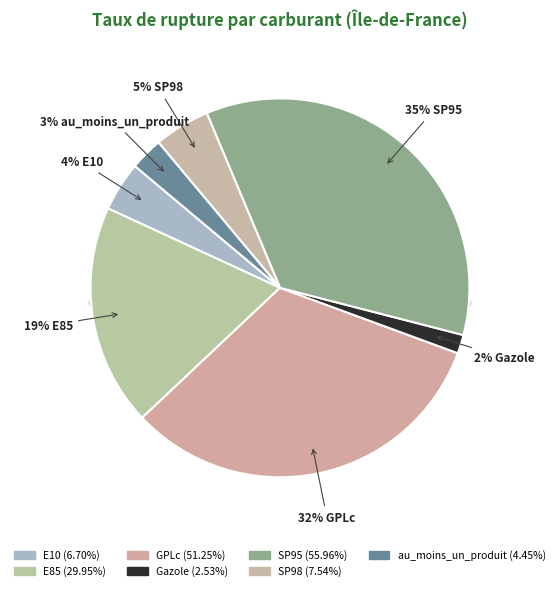

What is the change in value from SP98 to au_moins_un_produit?

-3.1